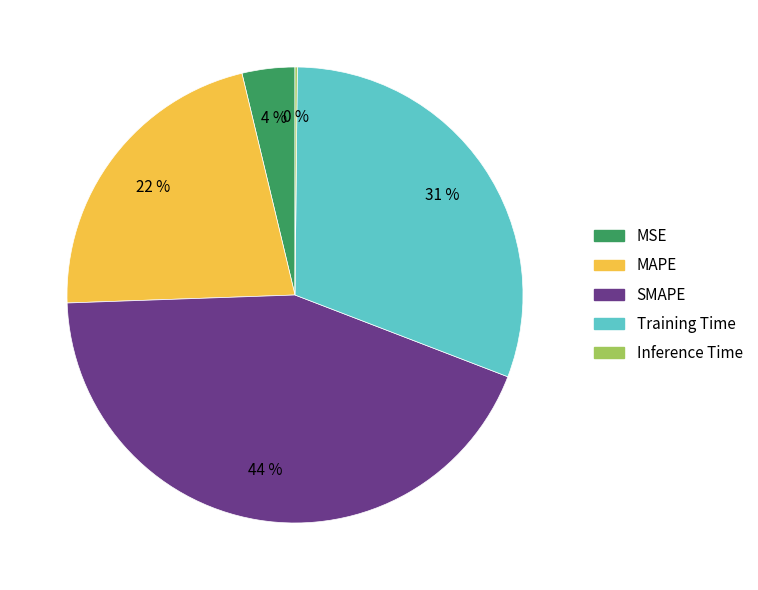

To the nearest percent, what is the average slice percentage?

20%